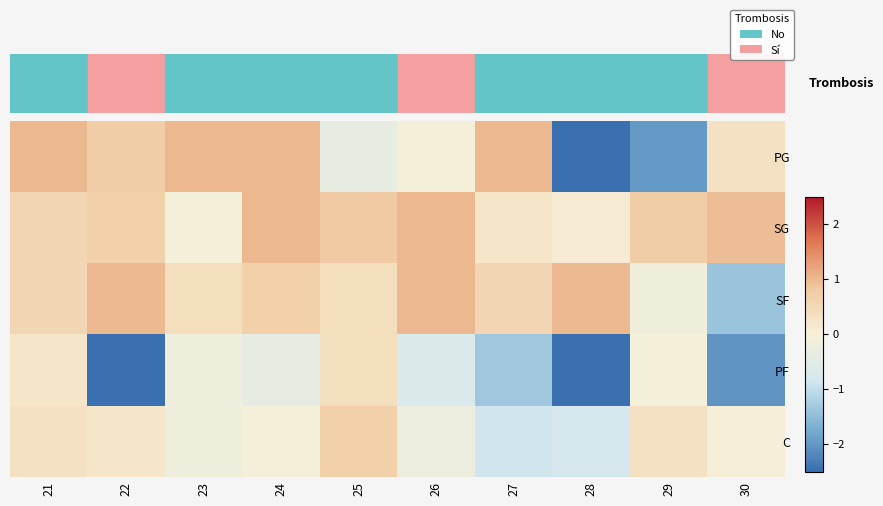

List the series in order of their peak value, lowest first.

PF, C, PG, SG, SF